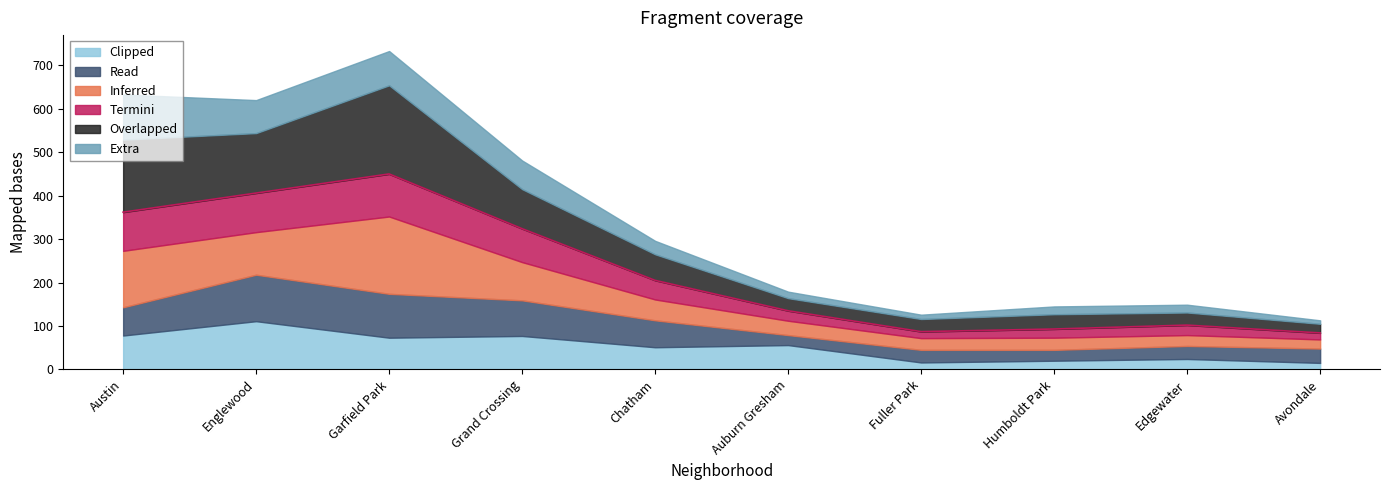

True or false: Clipped has a value of 56 at Auburn Gresham.

True